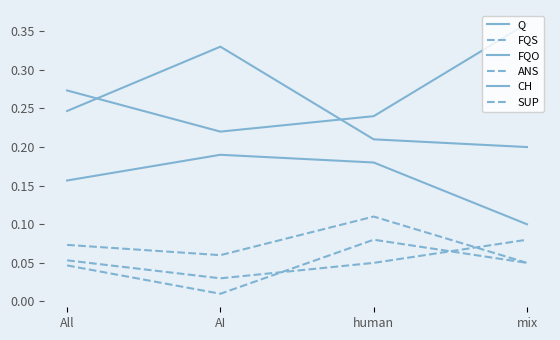

Reading right to left, extract all data points from this chart.

Q: mix=0.2	human=0.2	AI=0.3	All=0.2
FQS: mix=0.1	human=0.1	AI=0.1	All=0.1
FQO: mix=0.1	human=0.2	AI=0.2	All=0.2
ANS: mix=0.1	human=0.1	AI=0.0	All=0.0
CH: mix=0.4	human=0.2	AI=0.2	All=0.3
SUP: mix=0.1	human=0.1	AI=0.0	All=0.1